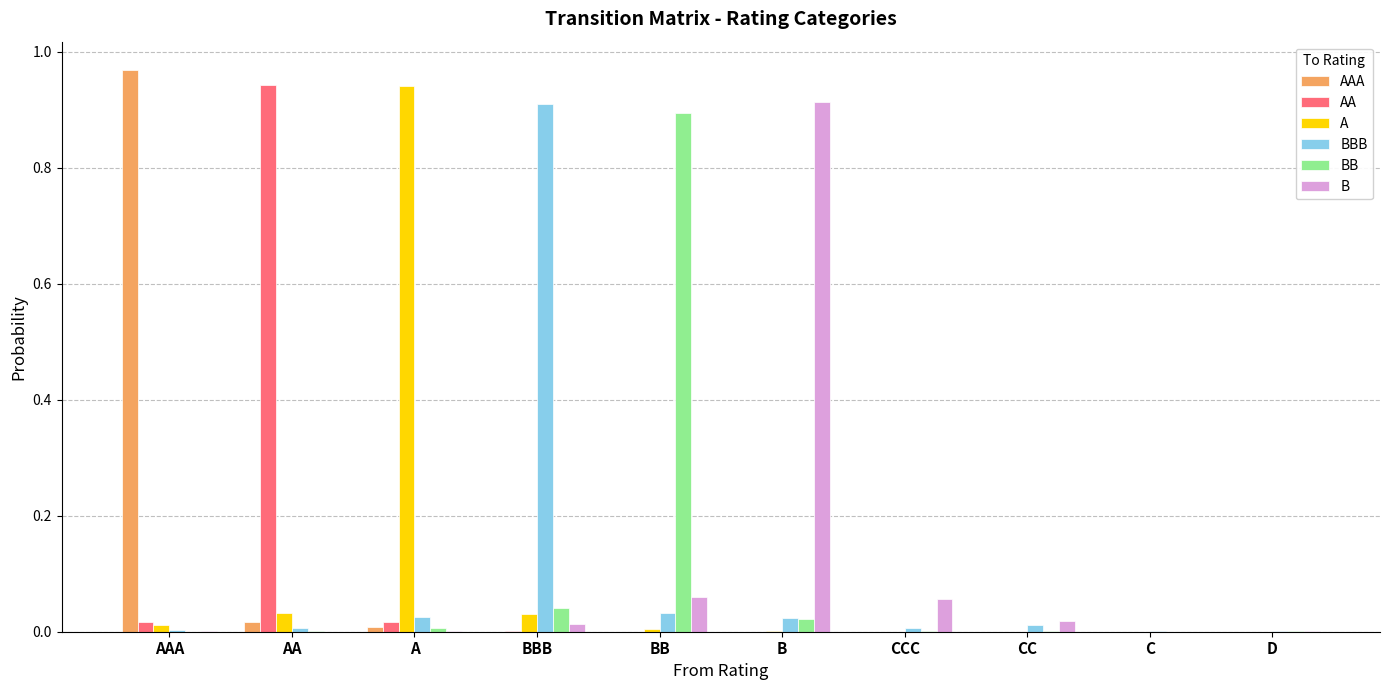

Is the value of A at BBB greater than the value of AAA at B?

Yes